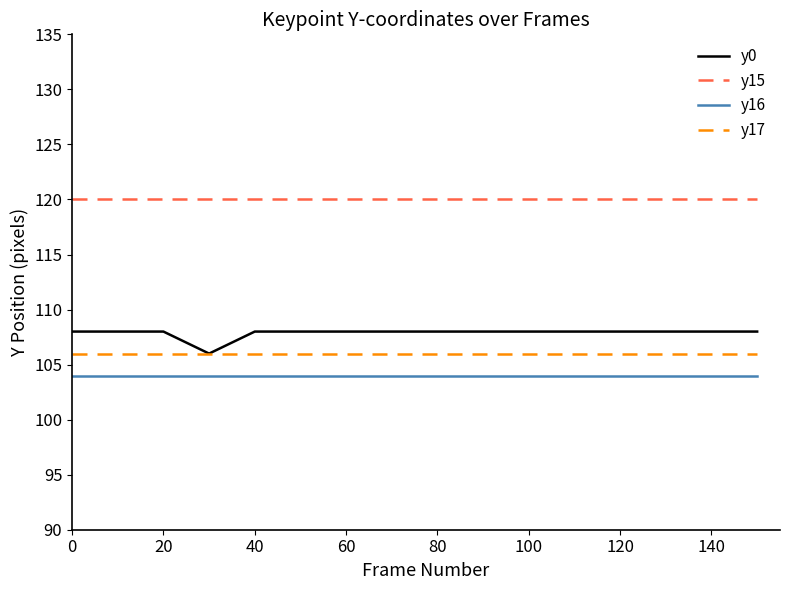

What is the smallest value displayed?

104